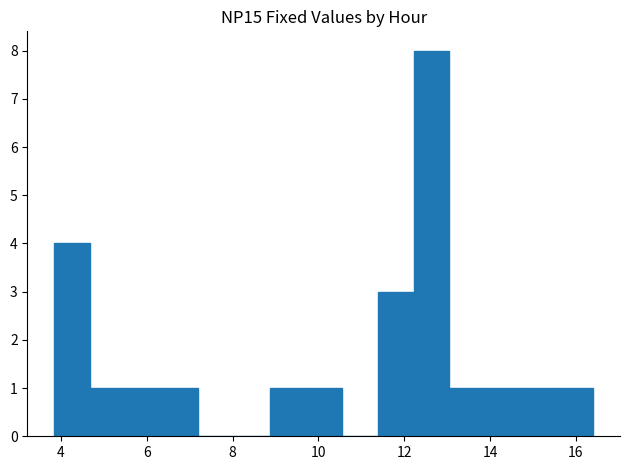

Which range on the x-axis has the tallest bar?

12.2 to 13.0